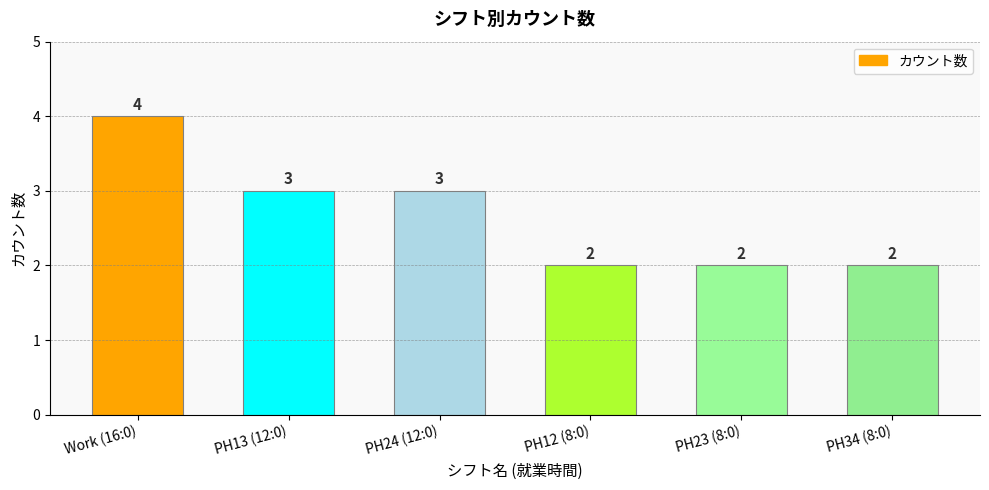

Which has a higher value, PH13 (12:0) or PH34 (8:0)?

PH13 (12:0)